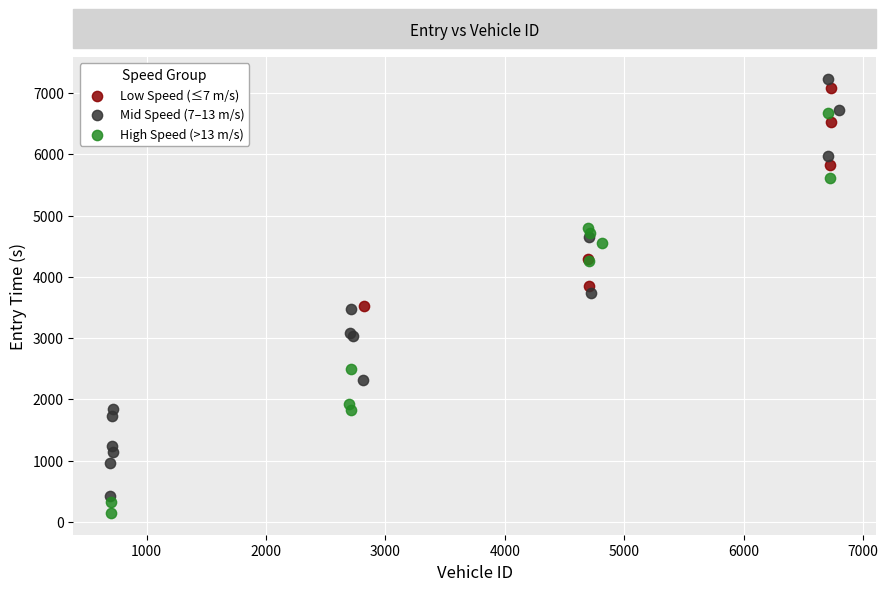

What are all the series names shown in the legend?

Low Speed (≤7 m/s), Mid Speed (7–13 m/s), High Speed (>13 m/s)